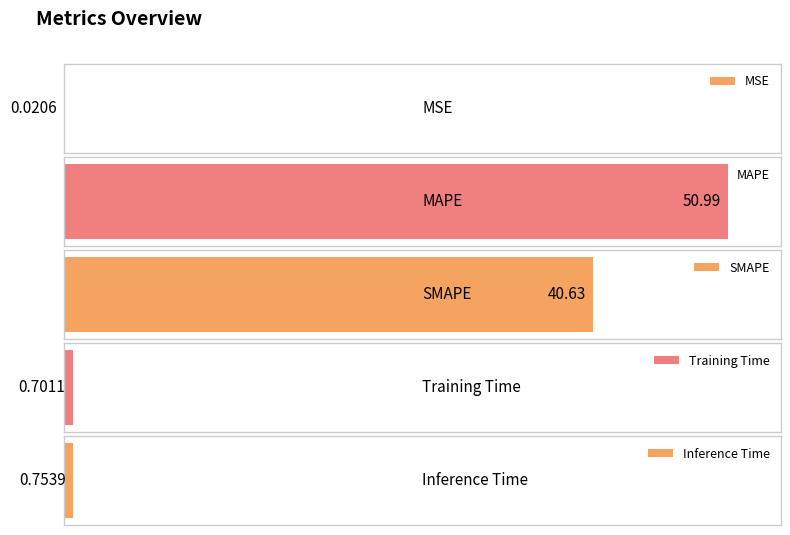

What position from the right is MAPE?

4